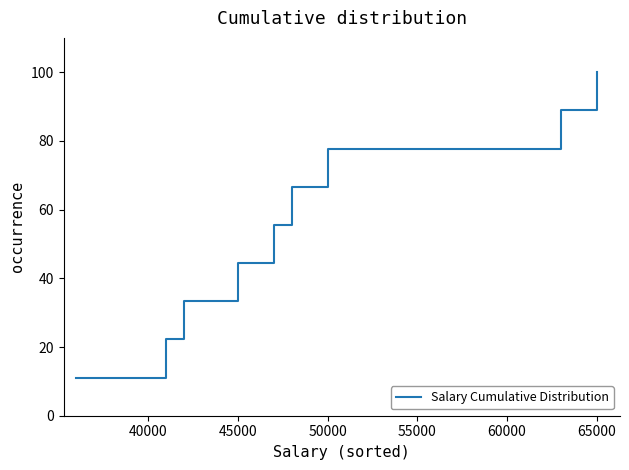

What is the smallest value displayed?

11.1